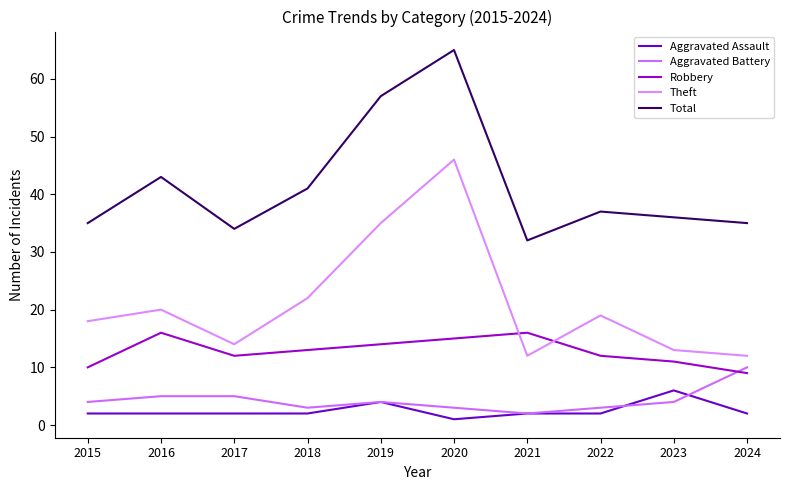

Does the chart display data point markers on the line(s)?

No